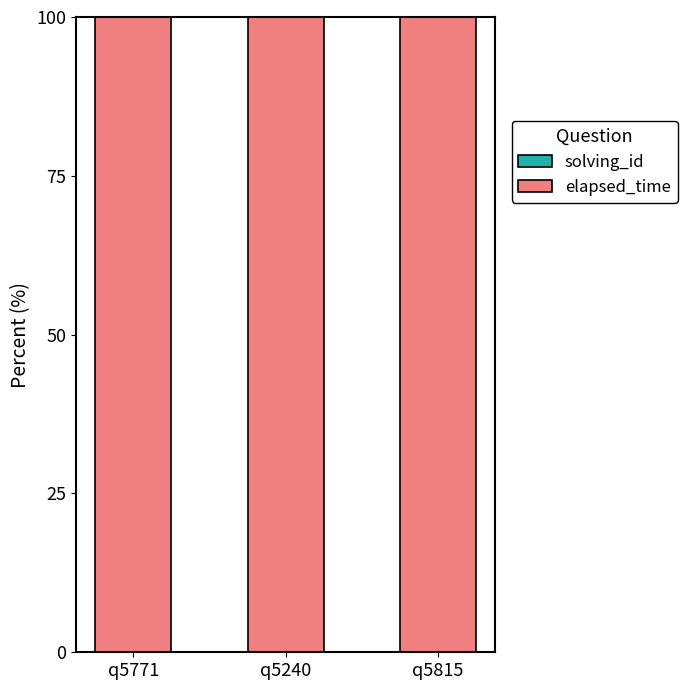

Are the bars horizontal?

No